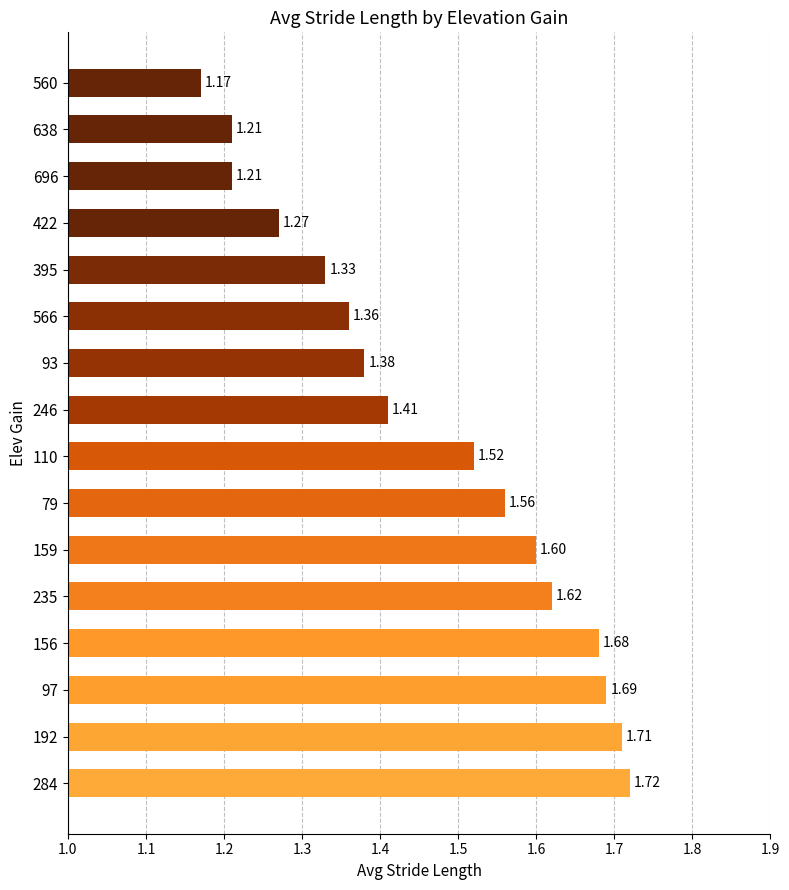

What is the sum of all values?

23.4